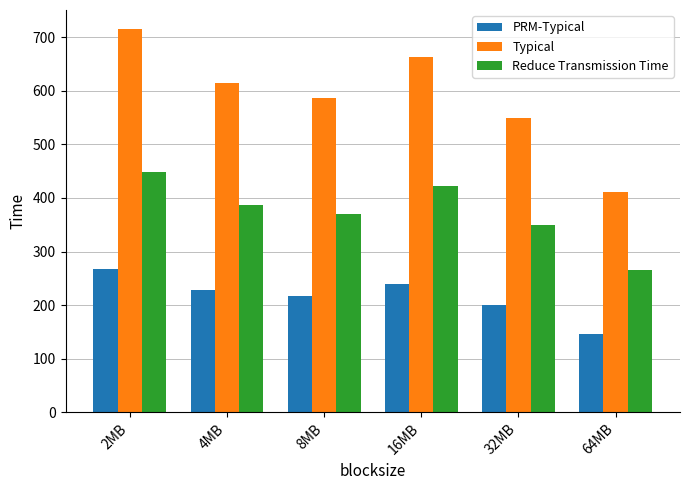

At which label does PRM-Typical reach its peak?

2MB